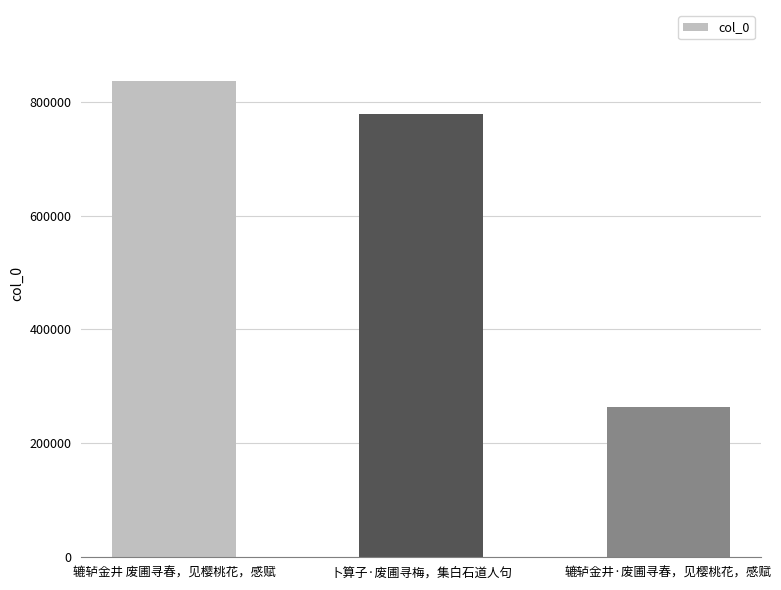

What position from the right is 卜算子·废圃寻梅，集白石道人句?

2